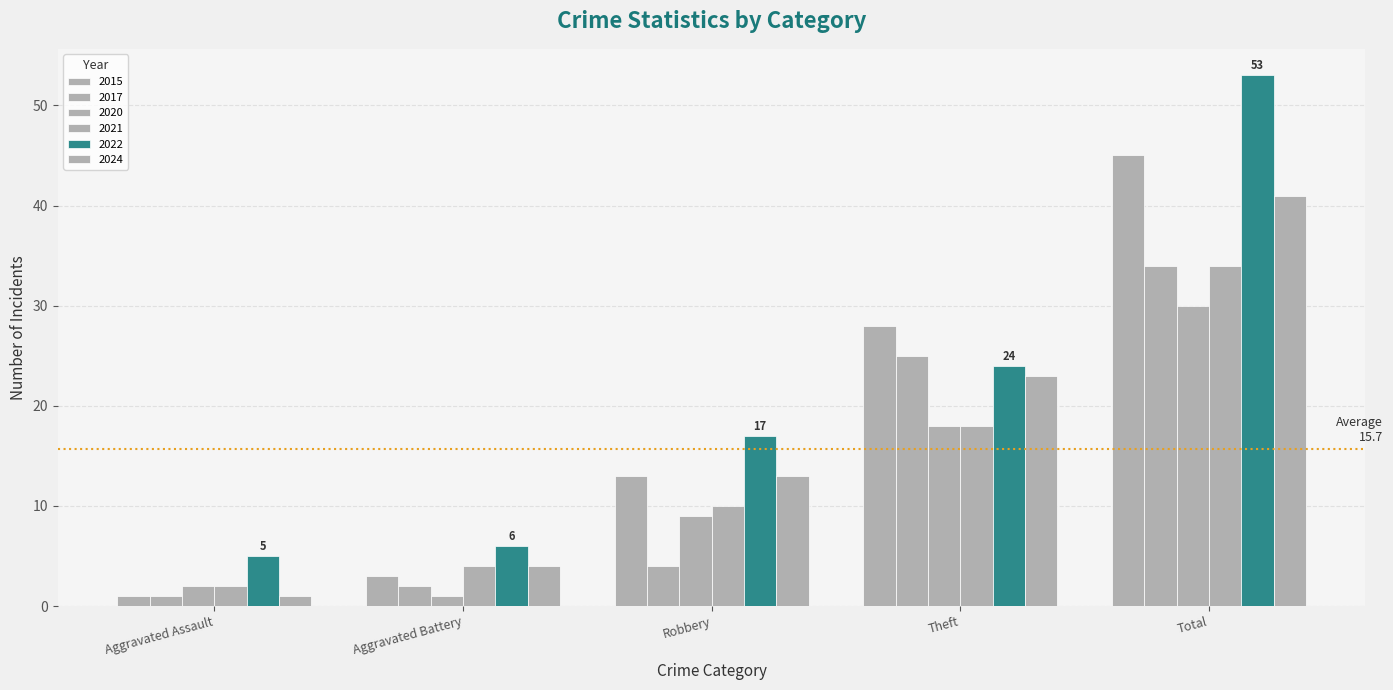

How many groups of bars are there?

5